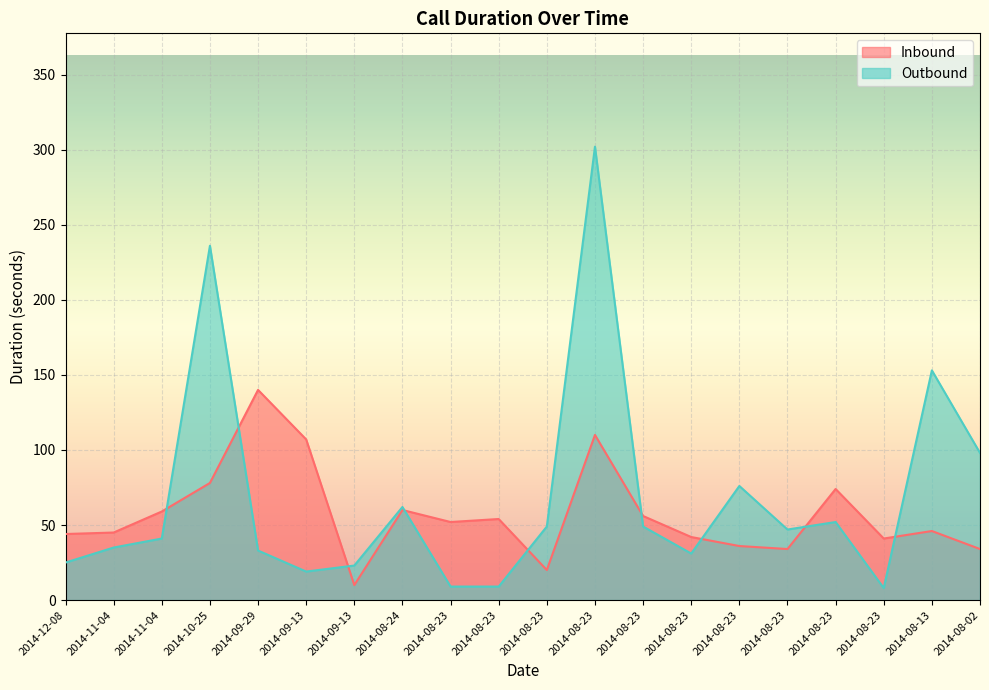

Is the value of Outbound at 2014-08-23 greater than the value of Inbound at 2014-11-04?

No